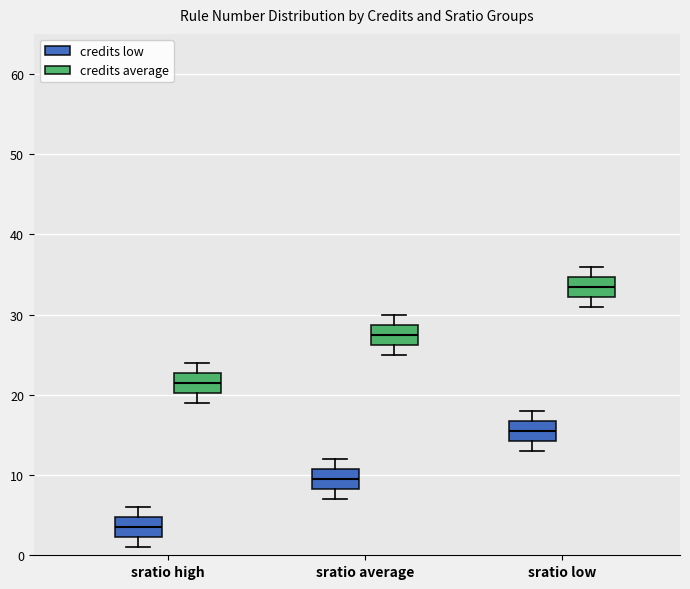

Where does the lower whisker of the box for sratio low (credits low) end on the y-axis? The values are not printed on the chart, so give them approximately, as read against the axis.

13